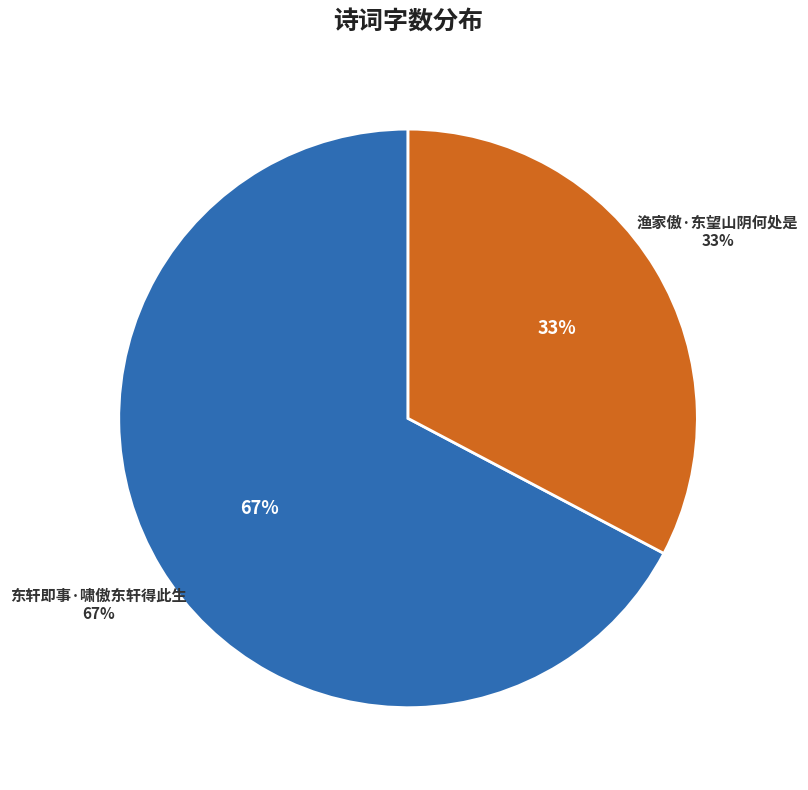

What percentage is the 东轩即事·啸傲东轩得此生 slice, to the nearest percent?

67%